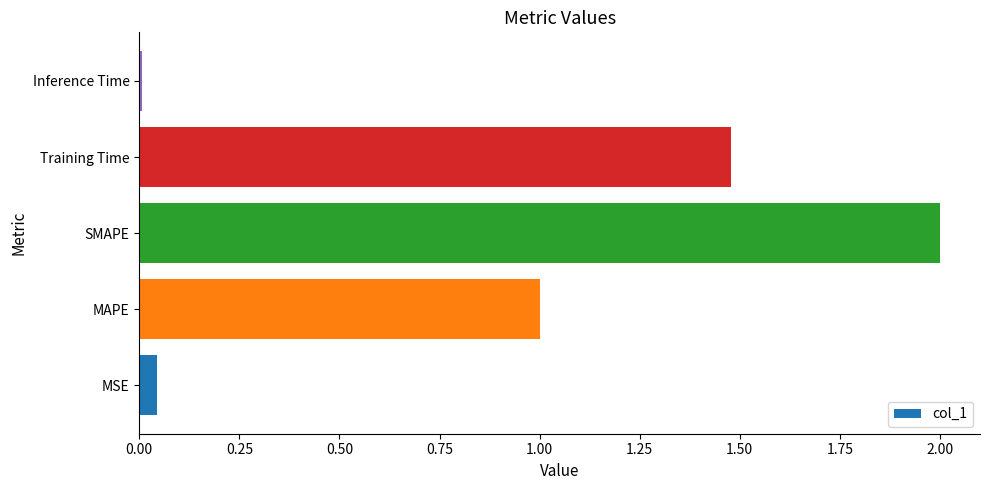

What is the sum of all values?

4.5